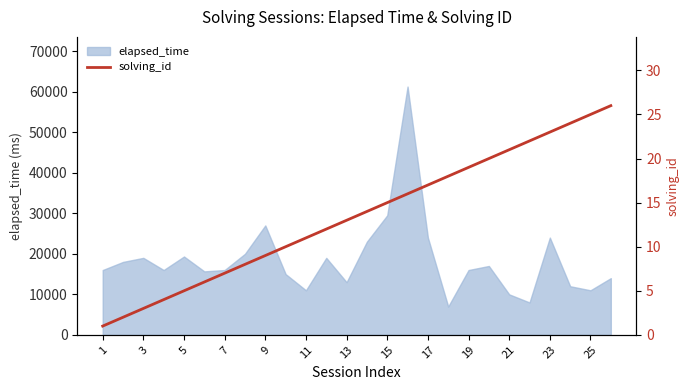

What is the lowest value of the elapsed_time series?

7000